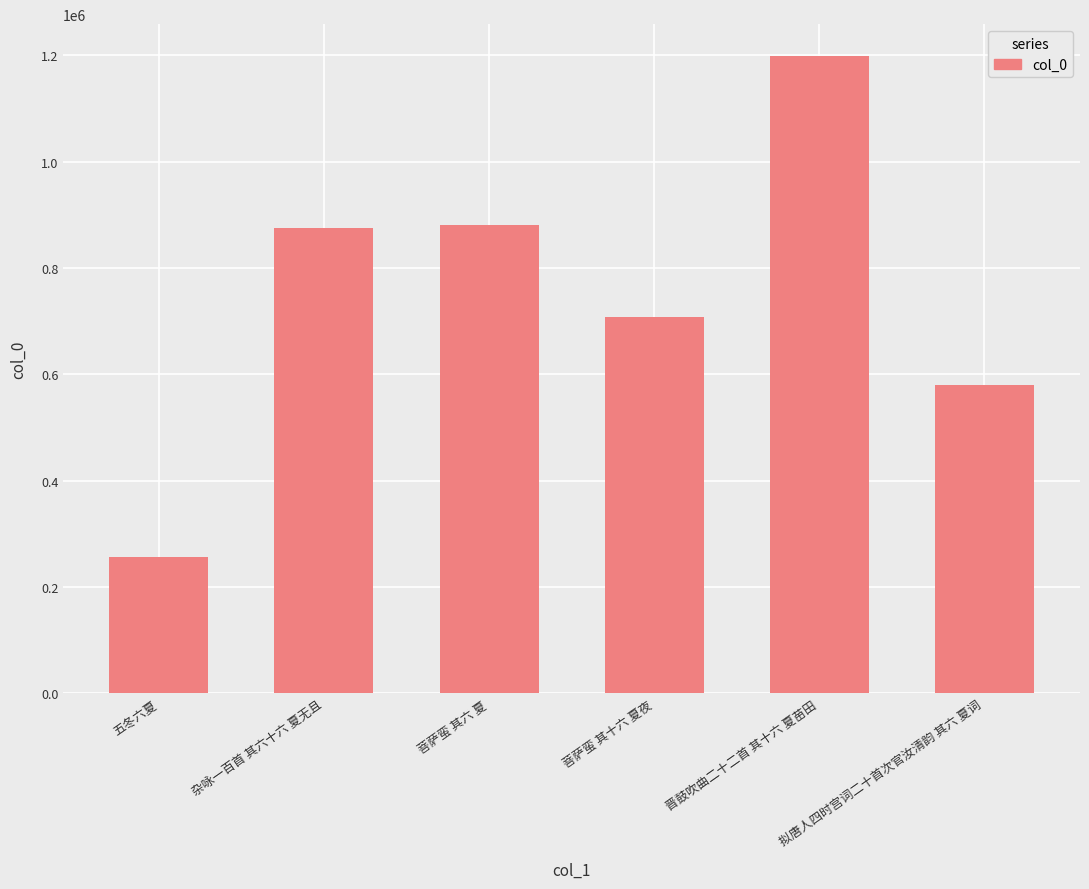

Between 晋鼓吹曲二十二首 其十六 夏苗田 and 杂咏一百首 其六十六 夏无且, which is larger?

晋鼓吹曲二十二首 其十六 夏苗田